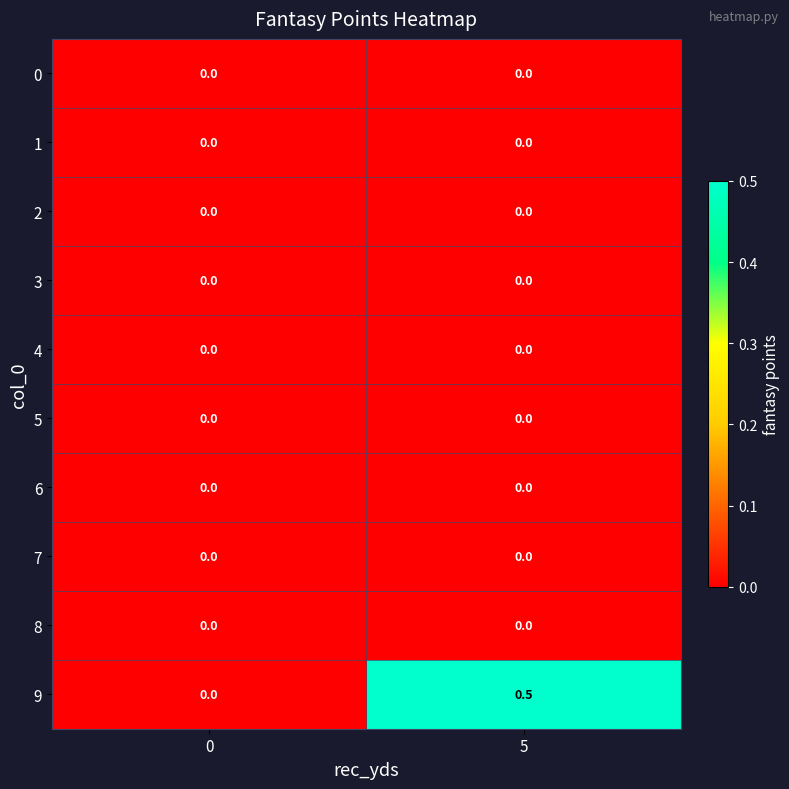

How many data points does each series have?

2